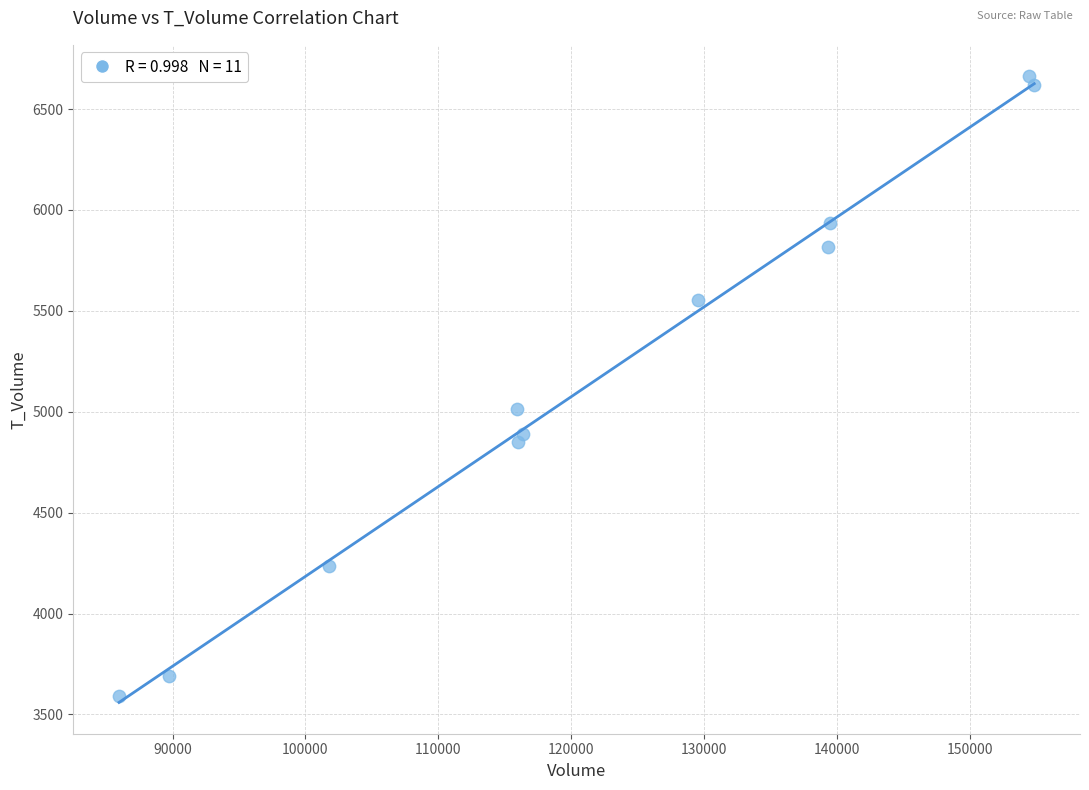

What Y value in the scatter plot is closest to 5128?

5013